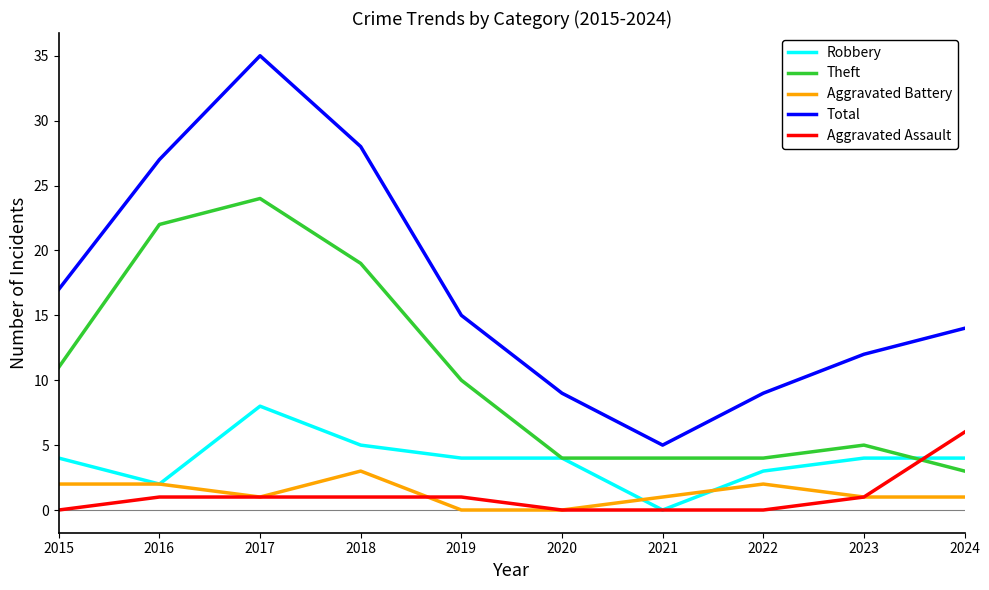

Which category has the highest value in the Theft series?

2017